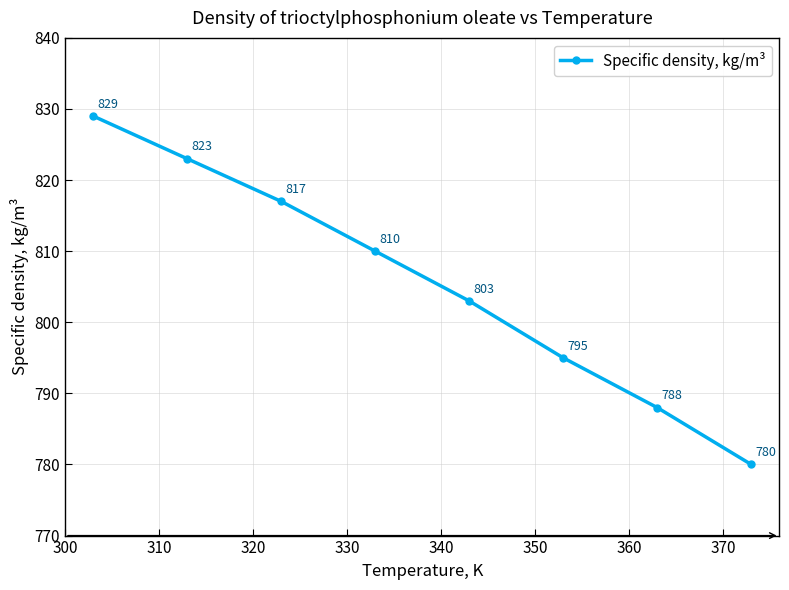

What is the smallest value displayed?

780